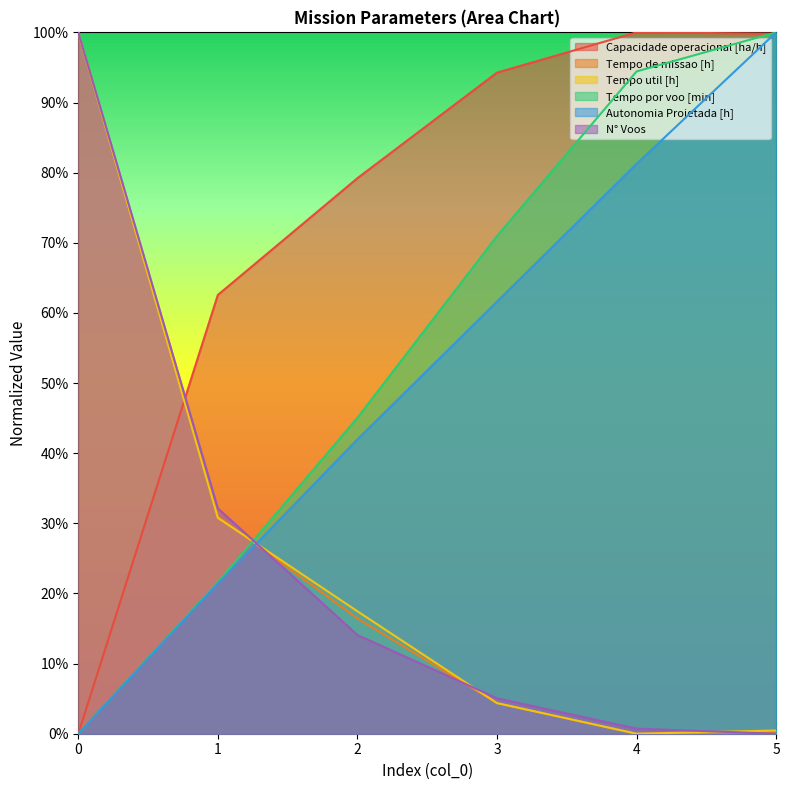

What are all the series names shown in the legend?

Capacidade operacional [ha/h], Tempo de missao [h], Tempo util [h], Tempo por voo [min], Autonomia Projetada [h], N° Voos